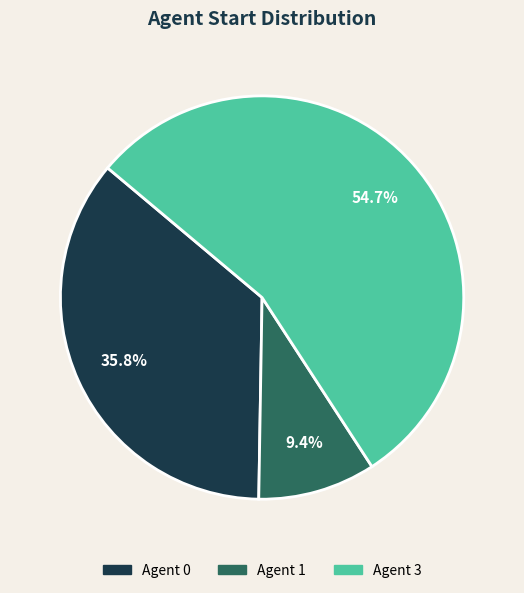

Is there any slice that represents more than half of the pie?

Yes